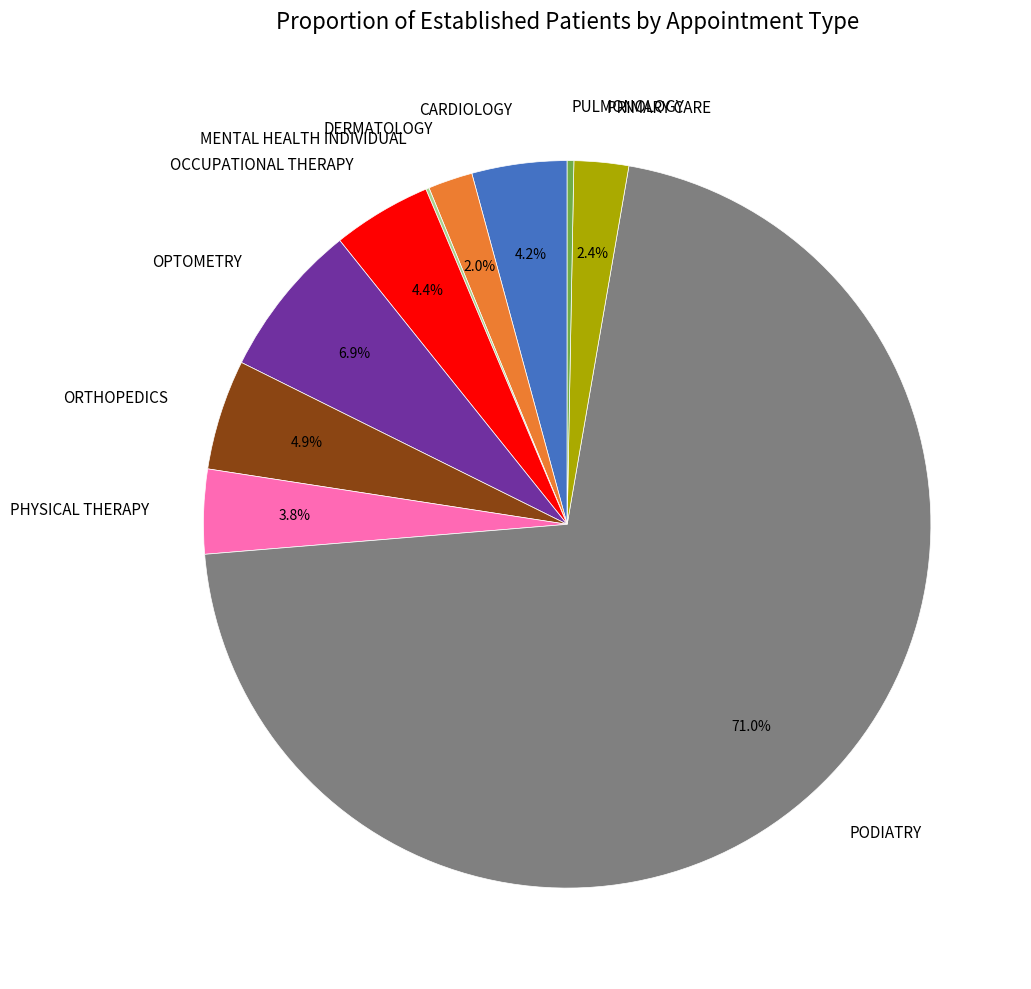

To the nearest percent, what is the difference between the OPTOMETRY and PRIMARY CARE slice percentages?

4%